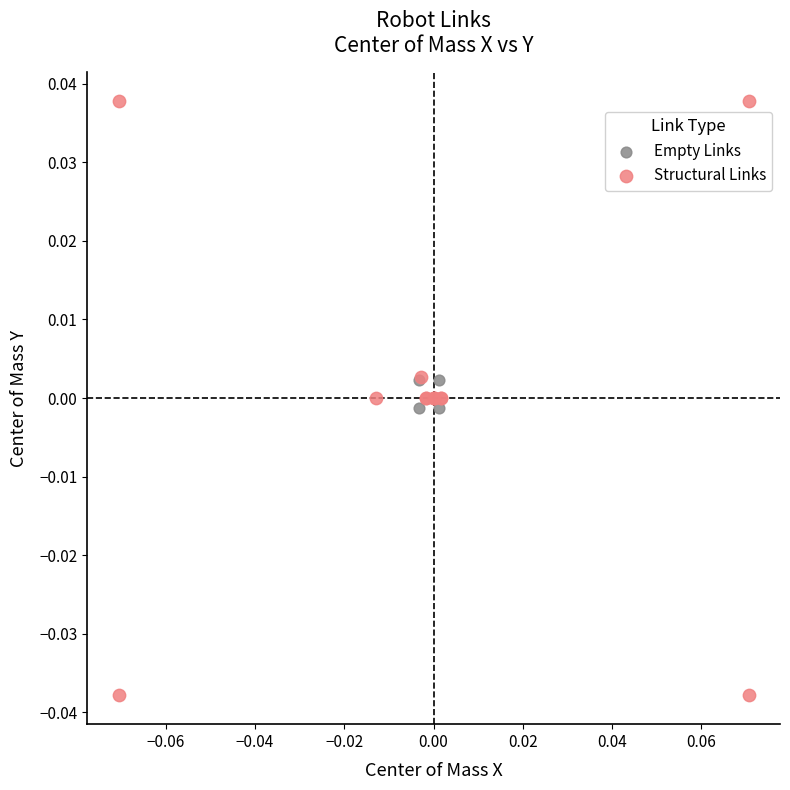

Which series contains the highest Y value?

Structural Links